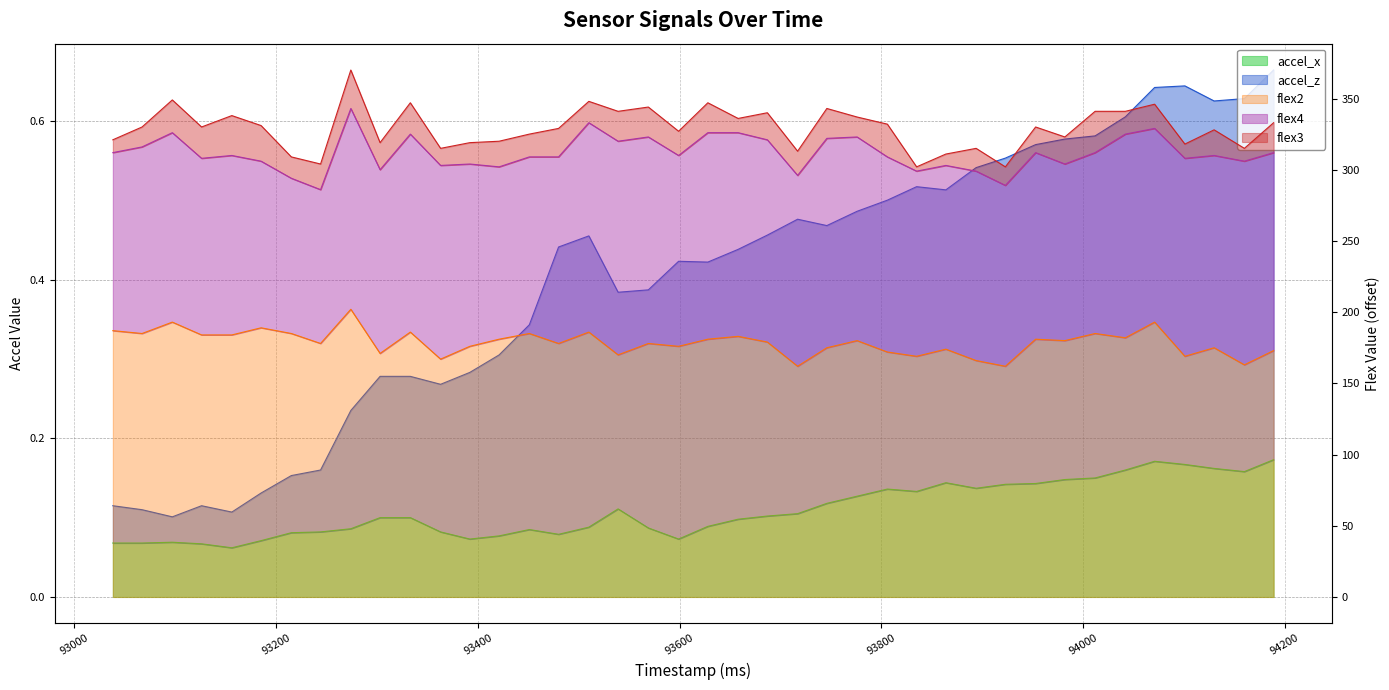

Reading left to right, list all the values displayed in this chart.

accel_x: 0.1	0.1	0.1	0.1	0.1	0.1	0.1	0.1	0.1	0.1	0.1	0.1	0.1	0.1	0.1	0.1	0.1	0.1	0.1	0.1	0.1	0.1	0.1	0.1	0.1	0.1	0.1	0.1	0.1	0.1	0.1	0.1	0.1	0.1	0.2	0.2	0.2	0.2	0.2	0.2
accel_z: 0.1	0.1	0.1	0.1	0.1	0.1	0.2	0.2	0.2	0.3	0.3	0.3	0.3	0.3	0.3	0.4	0.5	0.4	0.4	0.4	0.4	0.4	0.5	0.5	0.5	0.5	0.5	0.5	0.5	0.5	0.6	0.6	0.6	0.6	0.6	0.6	0.6	0.6	0.6	0.7
flex2: 187.0	185.0	193.0	184.0	184.0	189.0	185.0	178.0	202.0	171.0	186.0	167.0	176.0	181.0	185.0	178.0	186.0	170.0	178.0	176.0	181.0	183.0	179.0	162.0	175.0	180.0	172.0	169.0	174.0	166.0	162.0	181.0	180.0	185.0	182.0	193.0	169.0	175.0	163.0	173.0